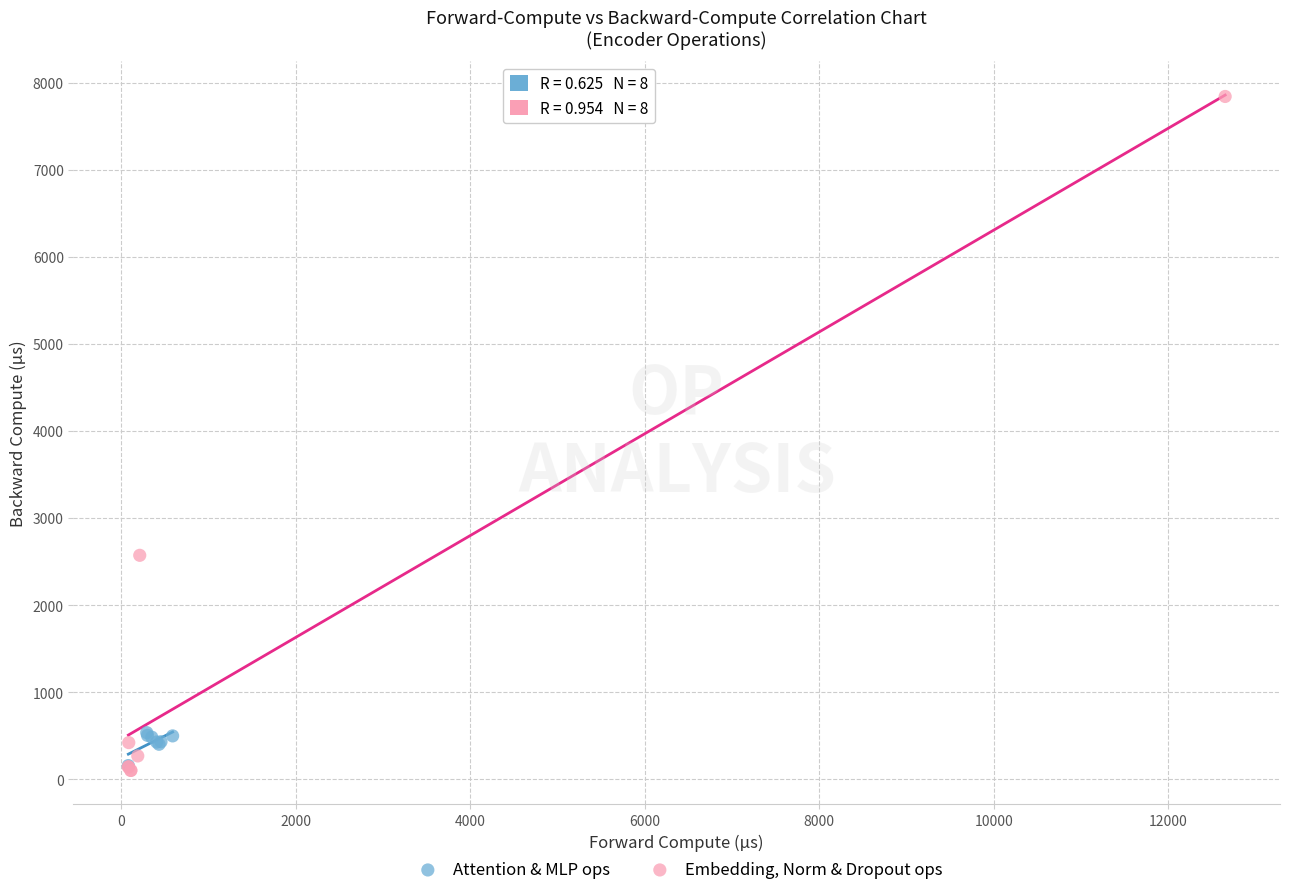

Which series has the largest Y range (max minus min)?

Embedding, Norm & Dropout ops